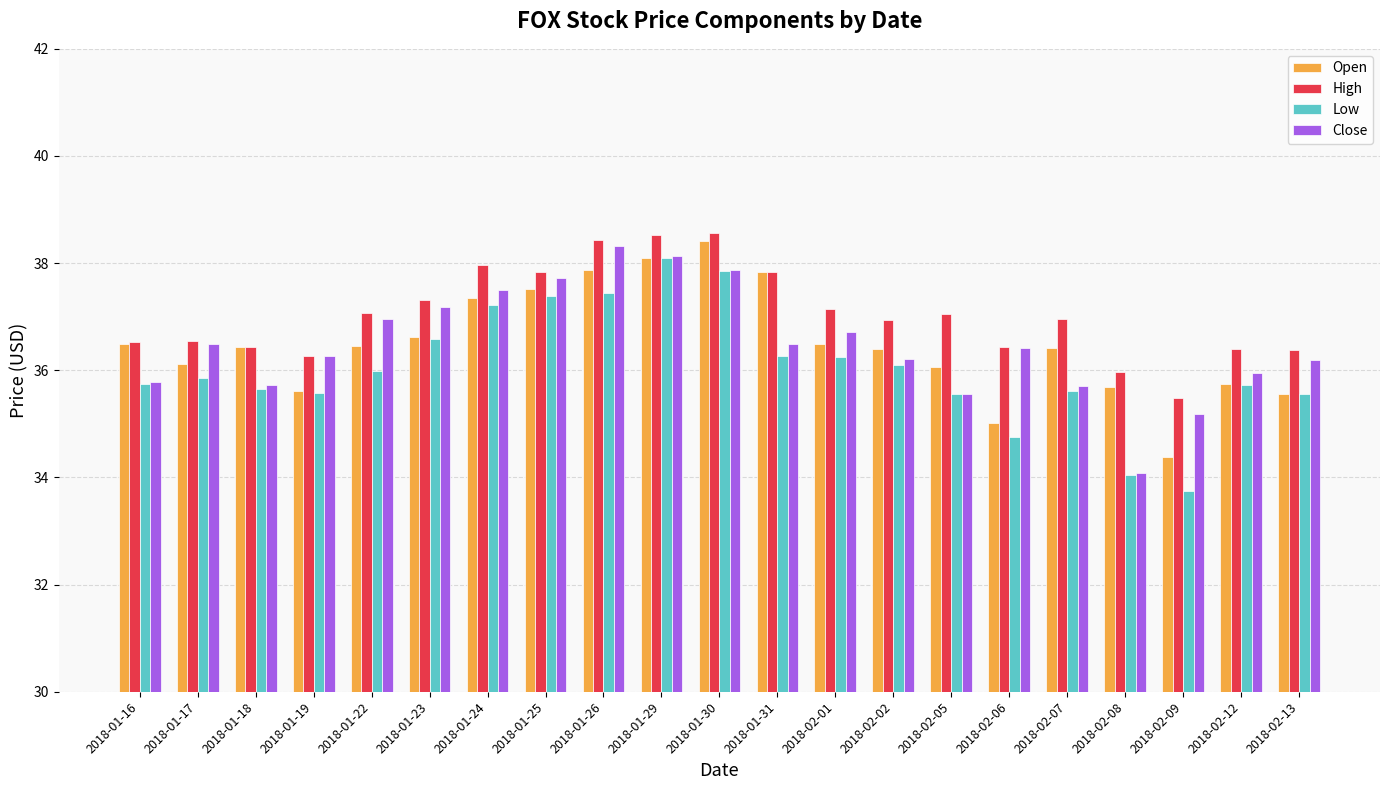

What is the spread (max minus min) of values at 2018-01-25?

0.5